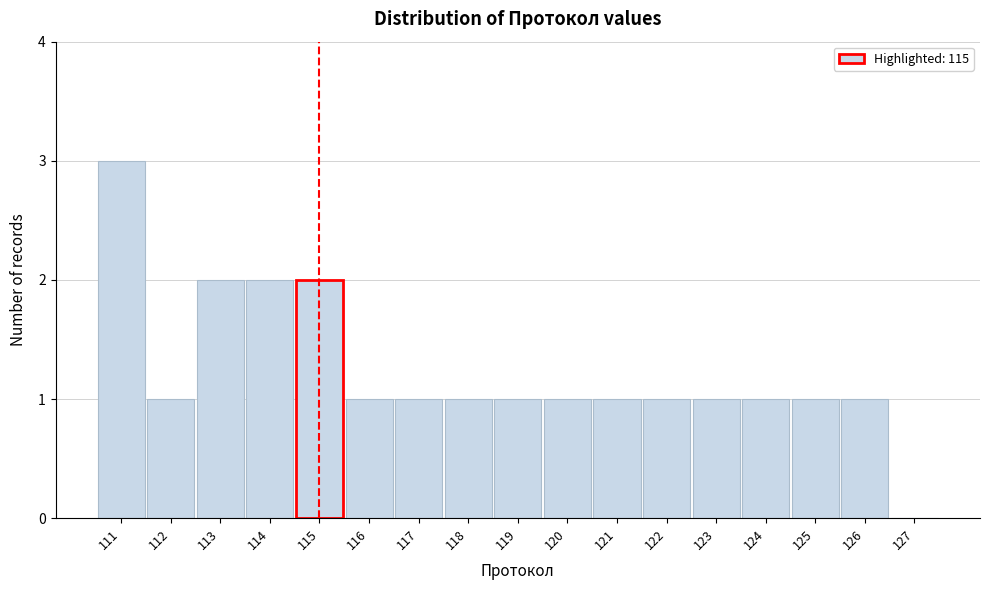

Reading left to right, list every bar in this chart as the range it spans on the x-axis followed by its height. The values are not printed on the chart, so give them approximately, as read against the axis.

110.5 to 111.5: 3
111.5 to 112.5: 1
112.5 to 113.5: 2
113.5 to 114.5: 2
114.5 to 115.5: 2
115.5 to 116.5: 1
116.5 to 117.5: 1
117.5 to 118.5: 1
118.5 to 119.5: 1
119.5 to 120.5: 1
120.5 to 121.5: 1
121.5 to 122.5: 1
122.5 to 123.5: 1
123.5 to 124.5: 1
124.5 to 125.5: 1
125.5 to 126.5: 1
126.5 to 127.5: 0